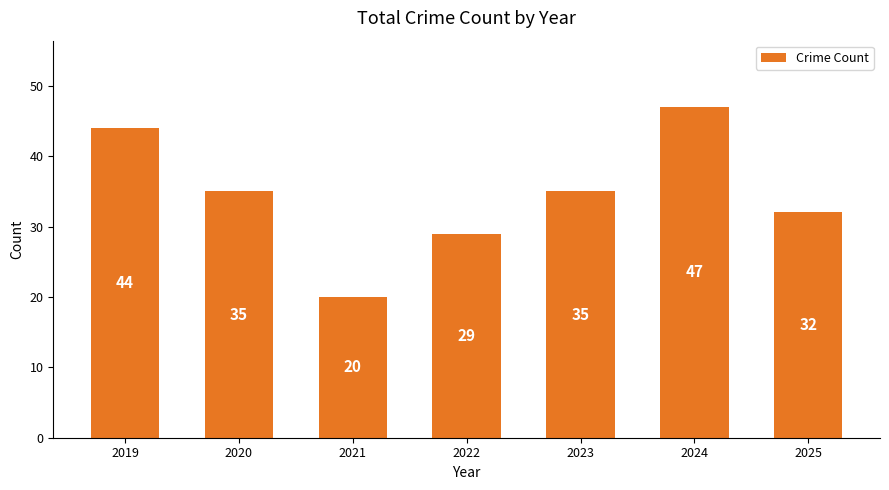

Does the chart contain stacked bars?

No